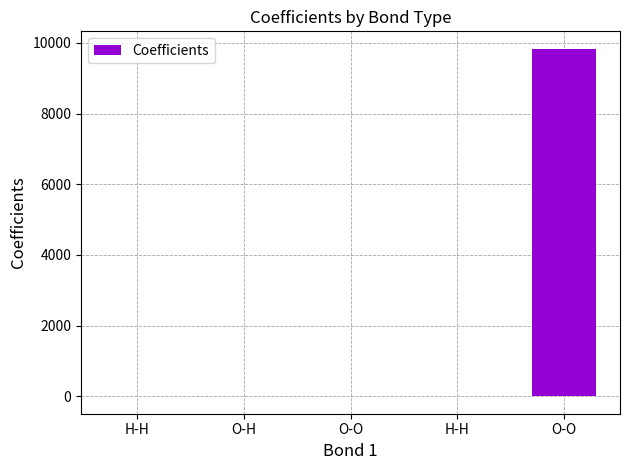

What is the difference between the values at O-O and O-O?

9834.6